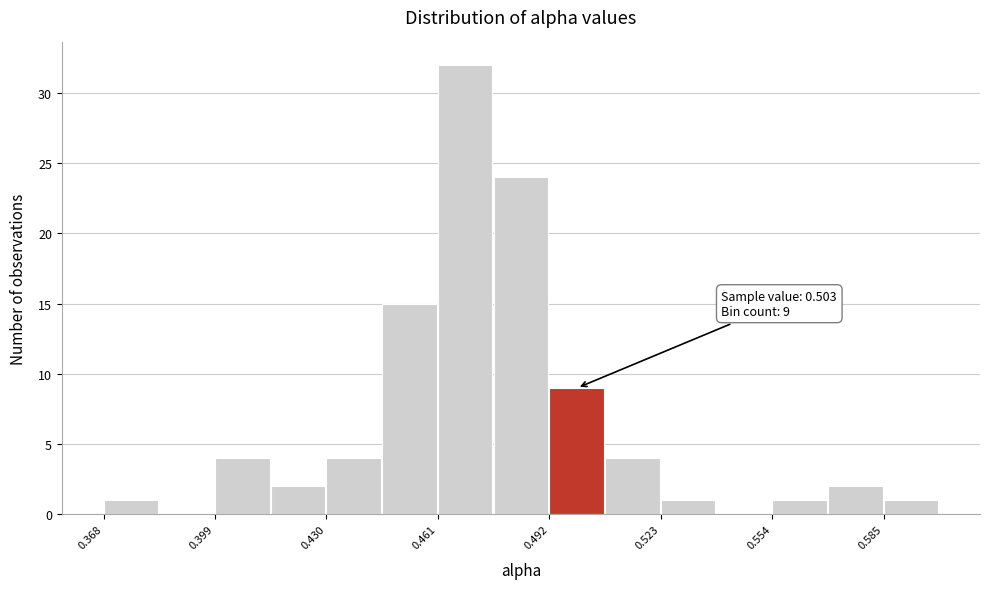

Read against the x-axis, roughly where is the centre of the tallest bar?

0.470